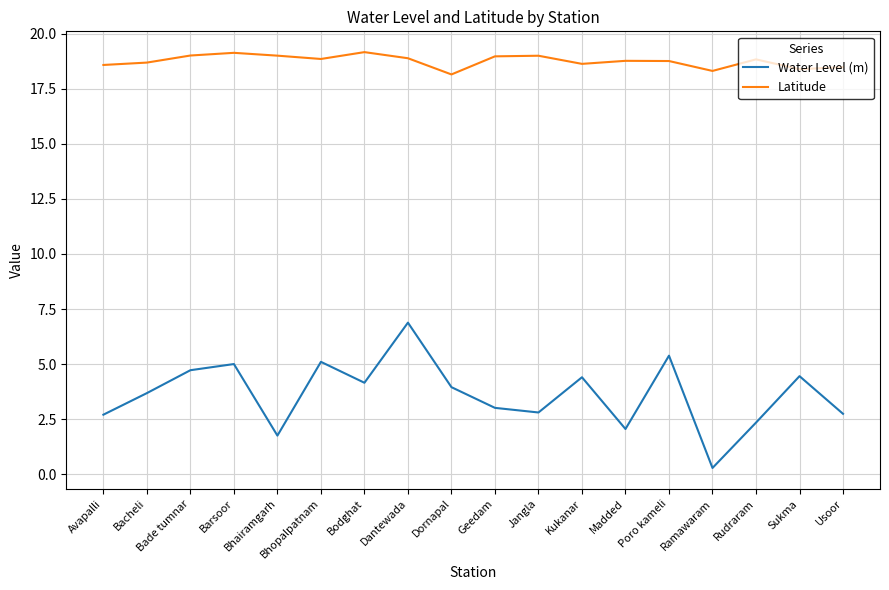

What position from the left is Geedam?

10